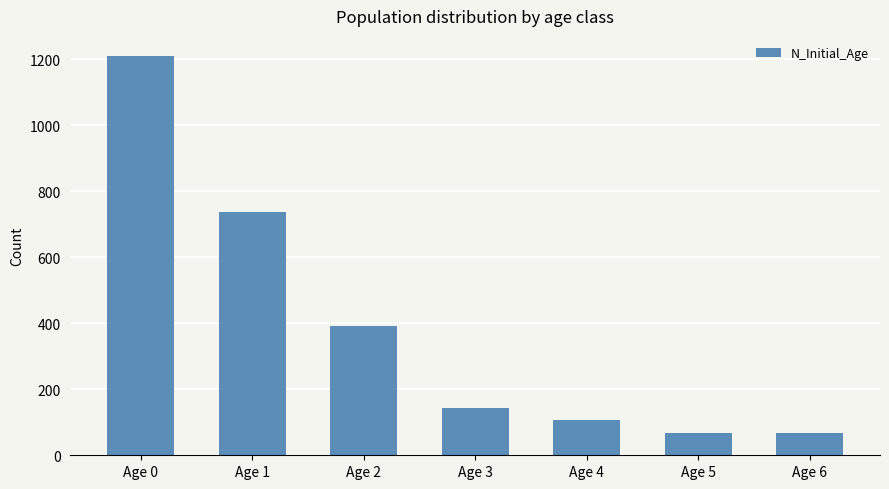

How many data points are less than 142?

3